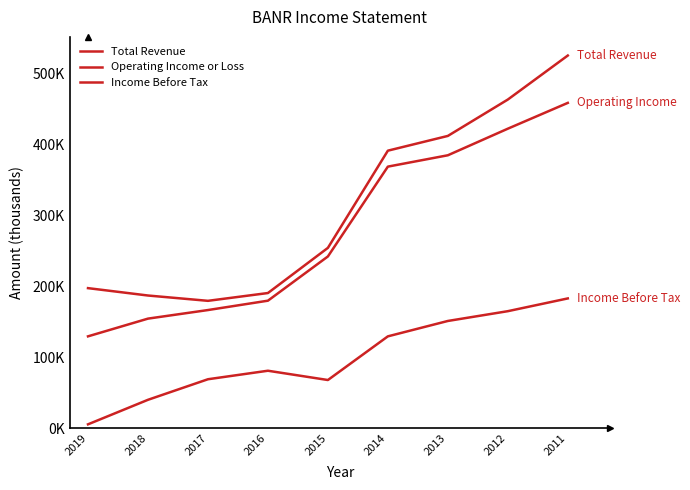

What is the total value across all series at 2016?

451700